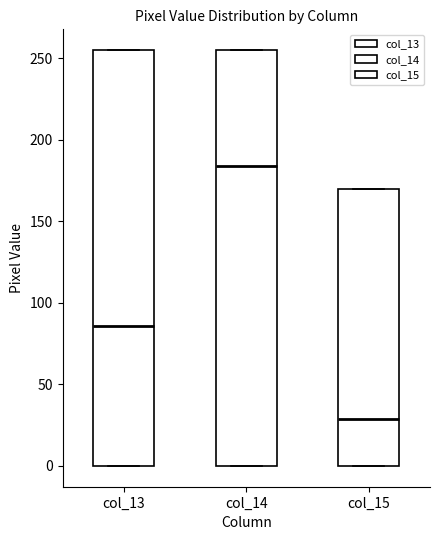

Reading left to right, transcribe this box plot: for each box, give where its median line is, the range the box spans, and where its two whiskers end, as read against the y-axis. The values are not printed on the chart, so give them approximately, as read against the axis.

col_13: median 85, box 0 to 255, whiskers 0 to 255
col_14: median 185, box 0 to 255, whiskers 0 to 255
col_15: median 30, box 0 to 170, whiskers 0 to 170